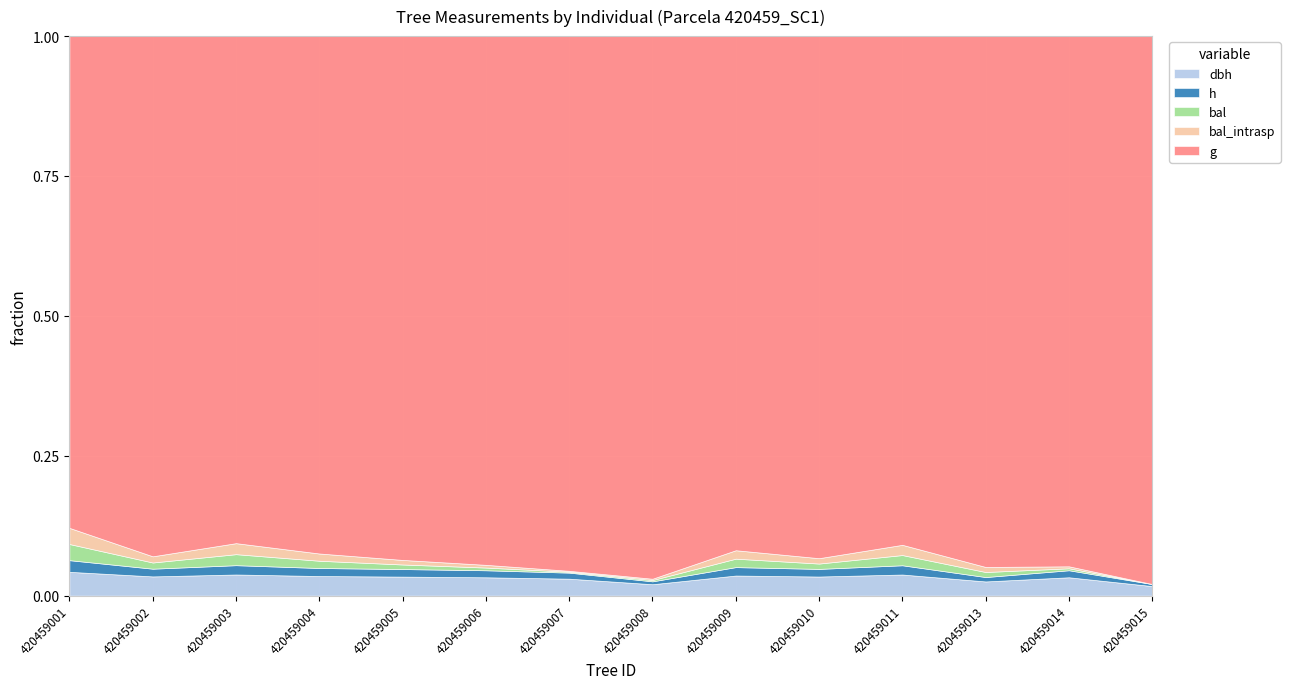

How many interior local peaks does the bal_intrasp series have?

3